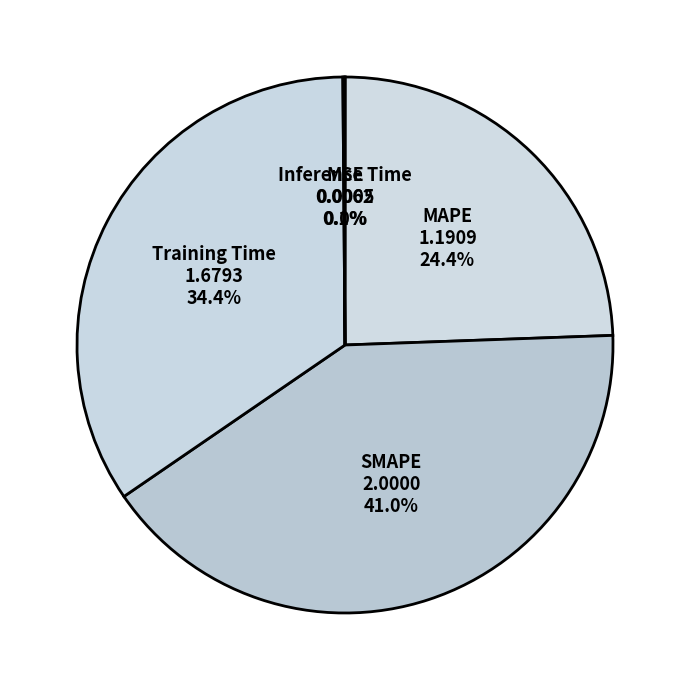

Is it true that MAPE is 15% of the pie?

False